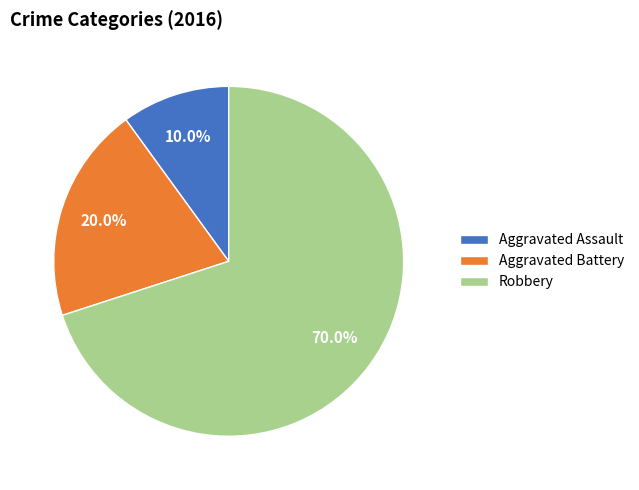

The Robbery slice represents 60% of the pie. True or false?

False